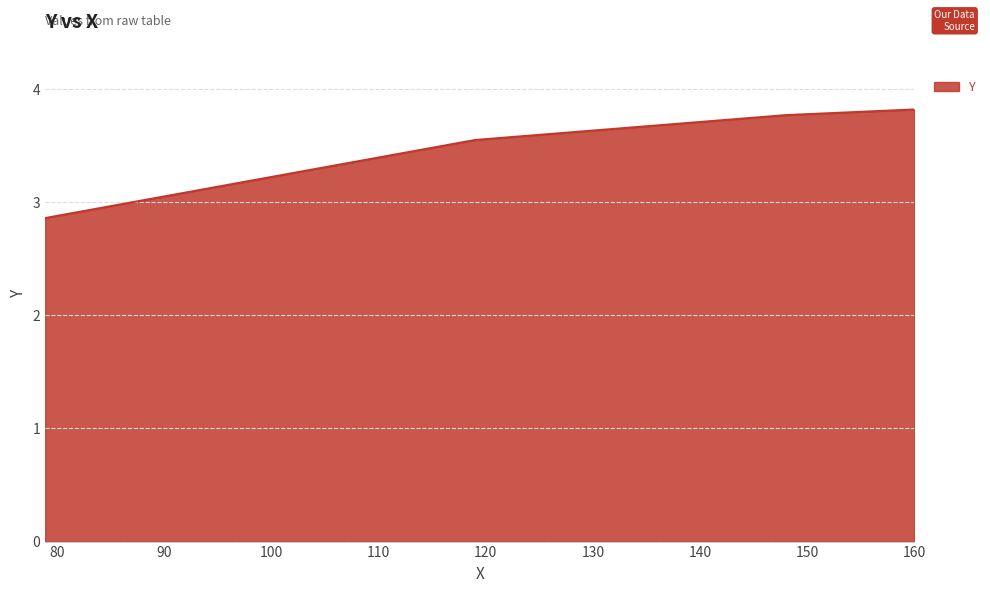

True or false: the data has more than 1 interior local peaks.

False